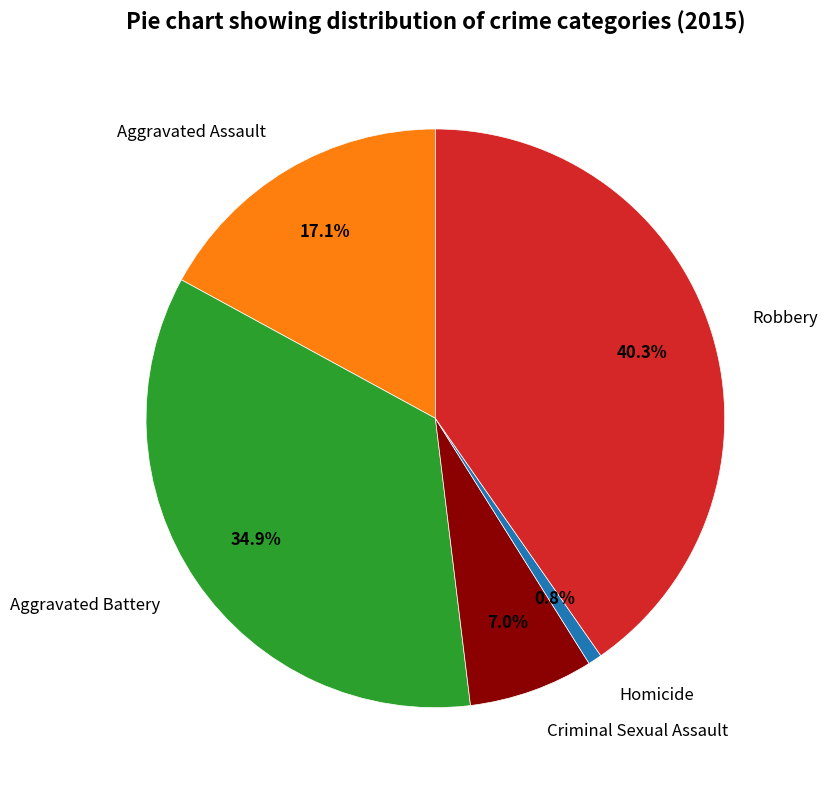

Approximately how many times larger is the value at Robbery compared to Homicide?

52.0